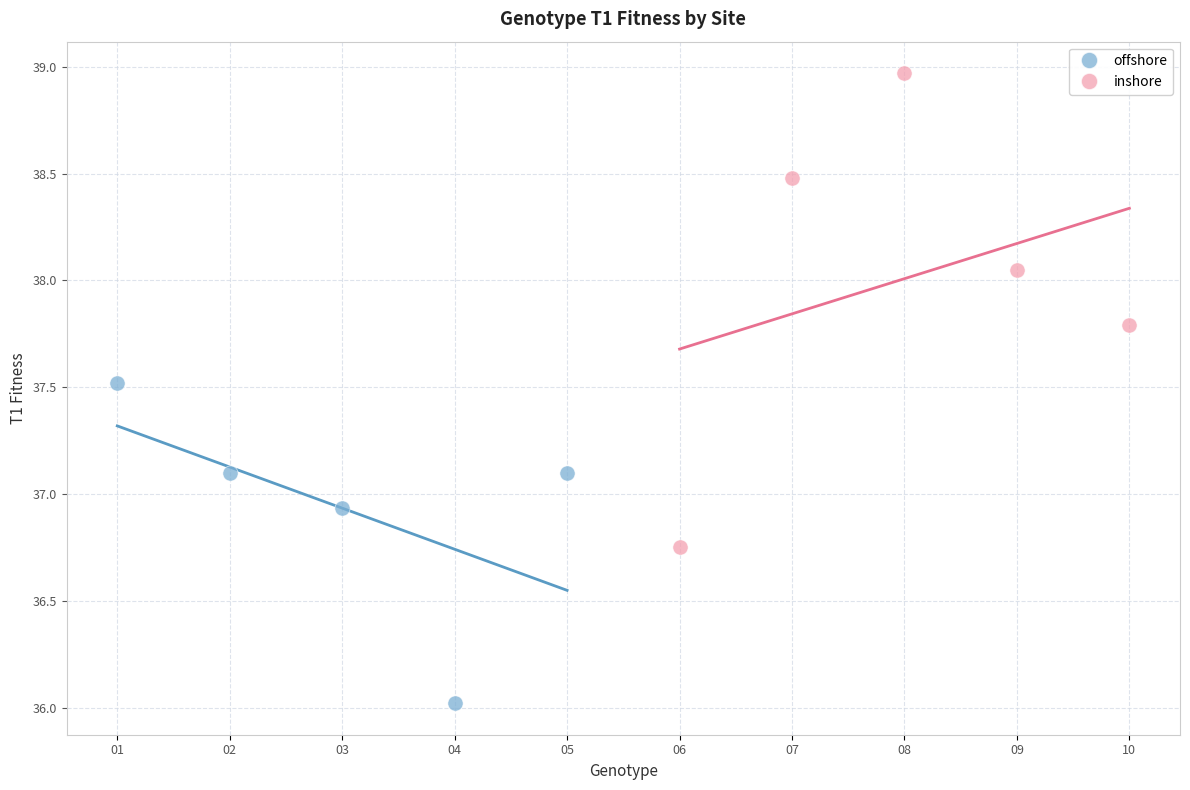

Which series reaches the minimum Y coordinate?

offshore